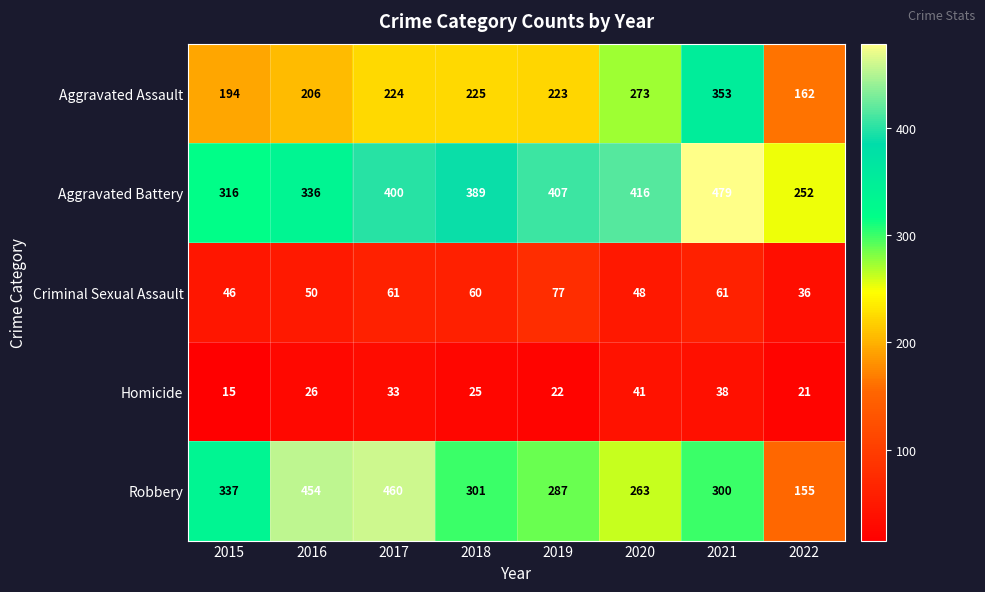

What is the average value of the Aggravated Battery series?

374